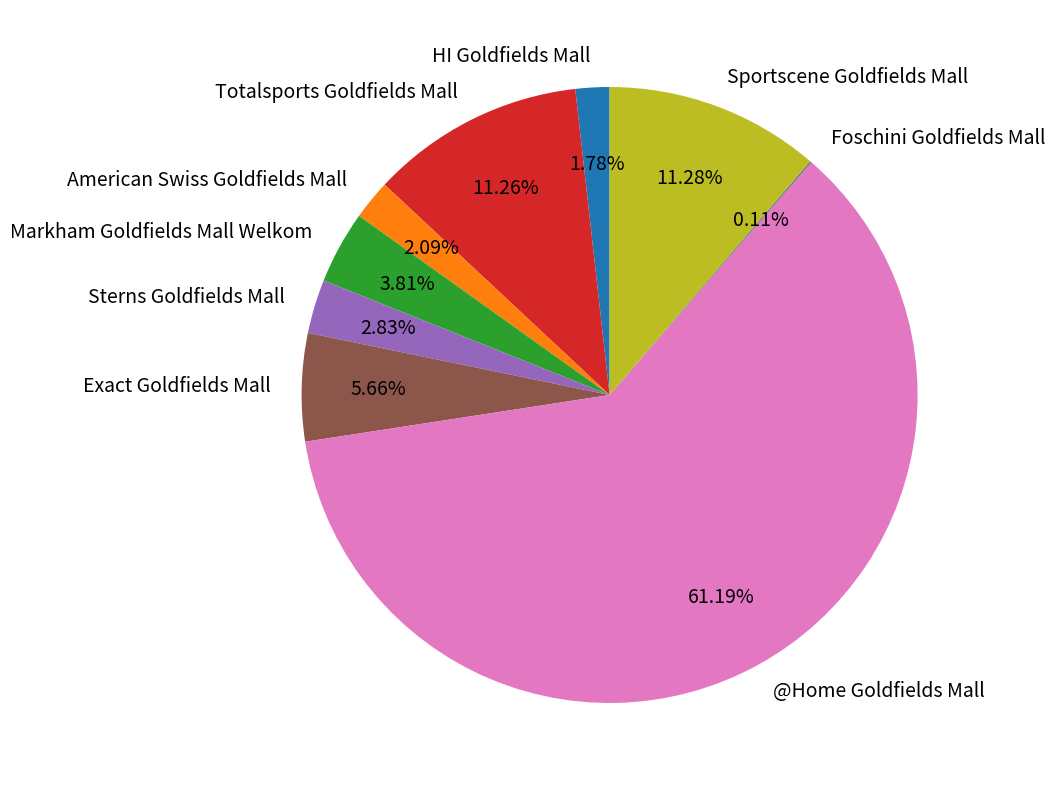

Between Totalsports Goldfields Mall and Sterns Goldfields Mall, which is larger?

Totalsports Goldfields Mall